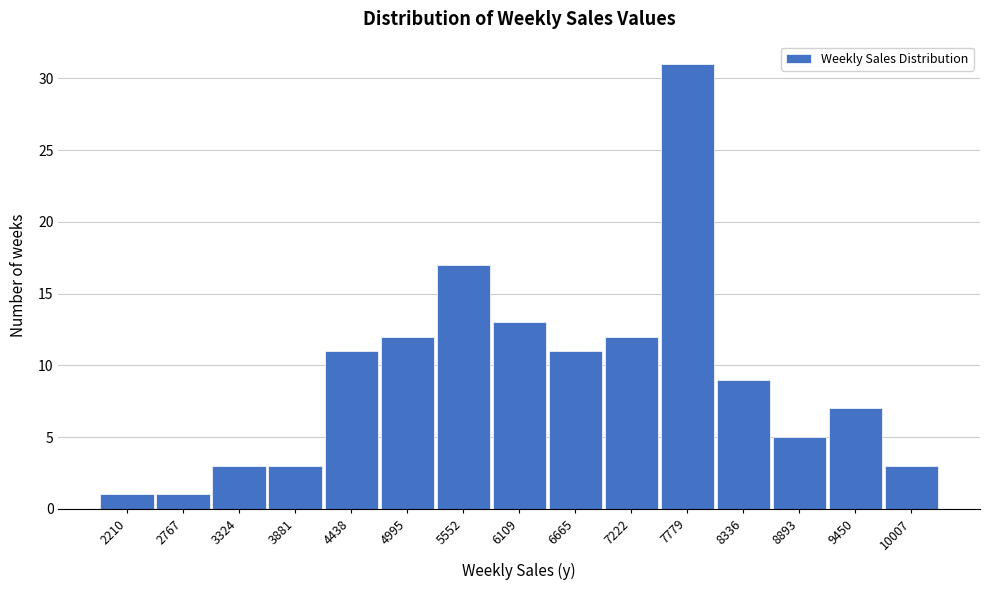

Reading left to right, extract all data points from this chart.

1	1	3	3	11	12	17	13	11	12	31	9	5	7	3